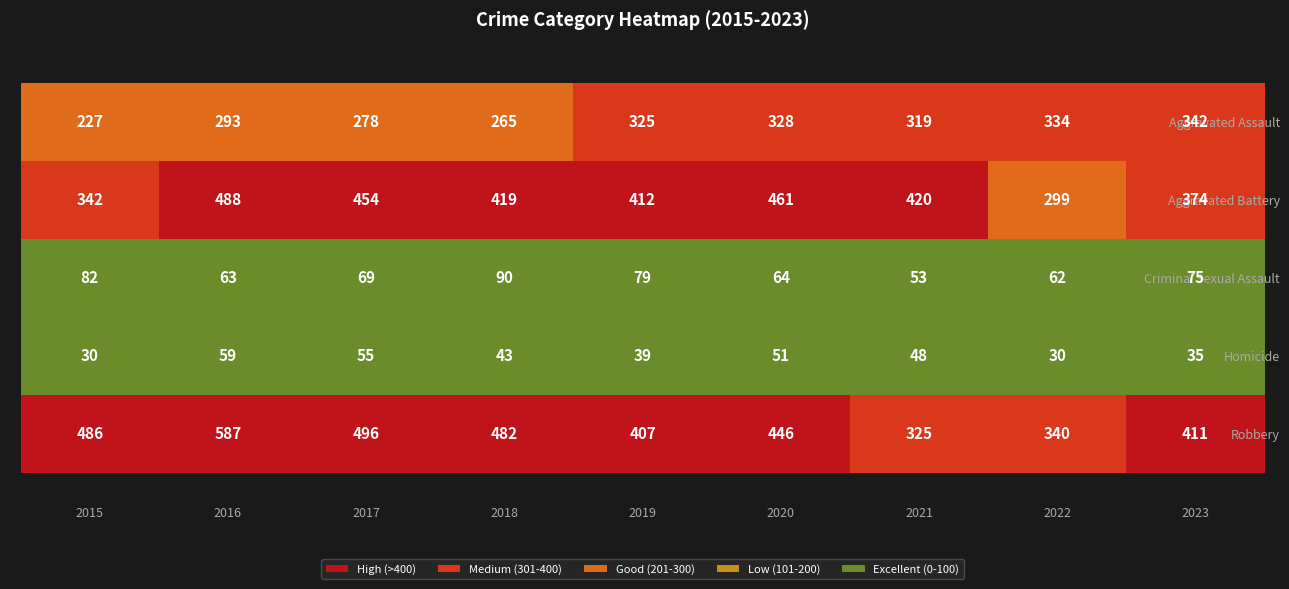

Rank the series by their maximum value, from lowest to highest.

Homicide, Criminal Sexual Assault, Aggravated Assault, Aggravated Battery, Robbery